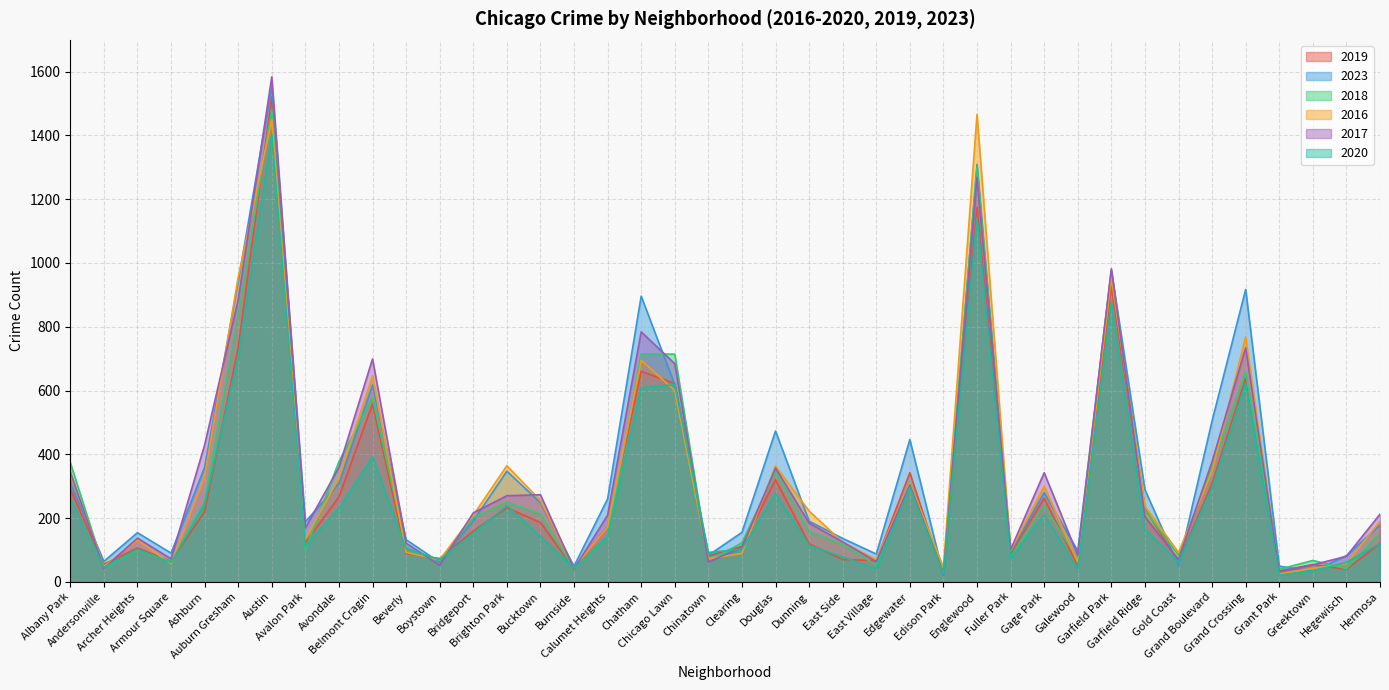

What position from the left is Gage Park?

30